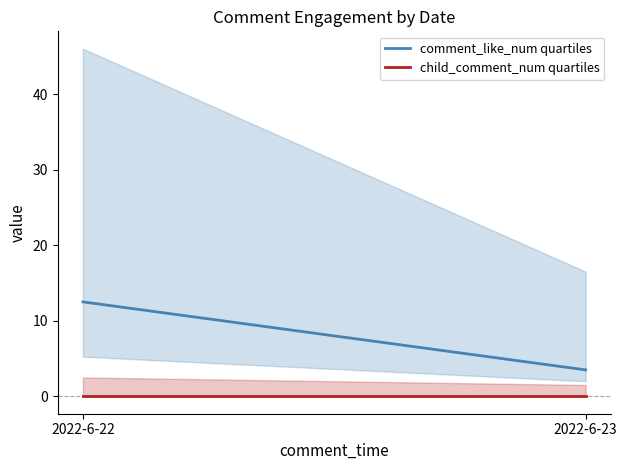

What is the minimum value for comment_like_num quartiles?

3.5